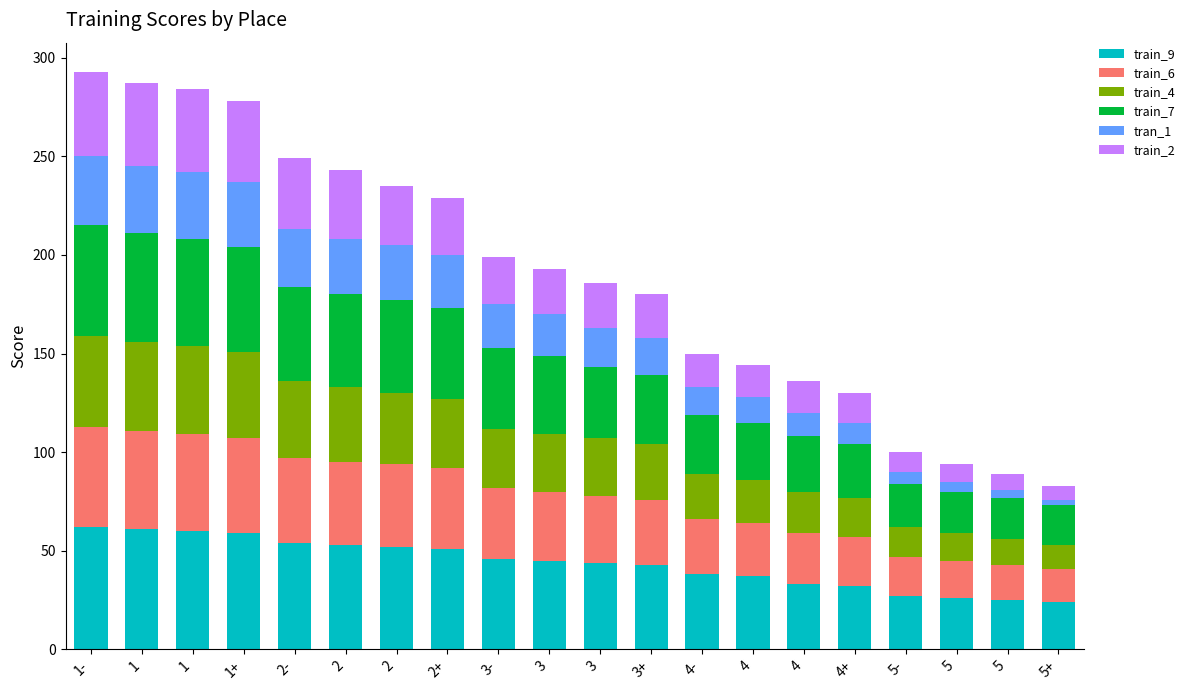

Between 3- and 4+, which is larger?

3-